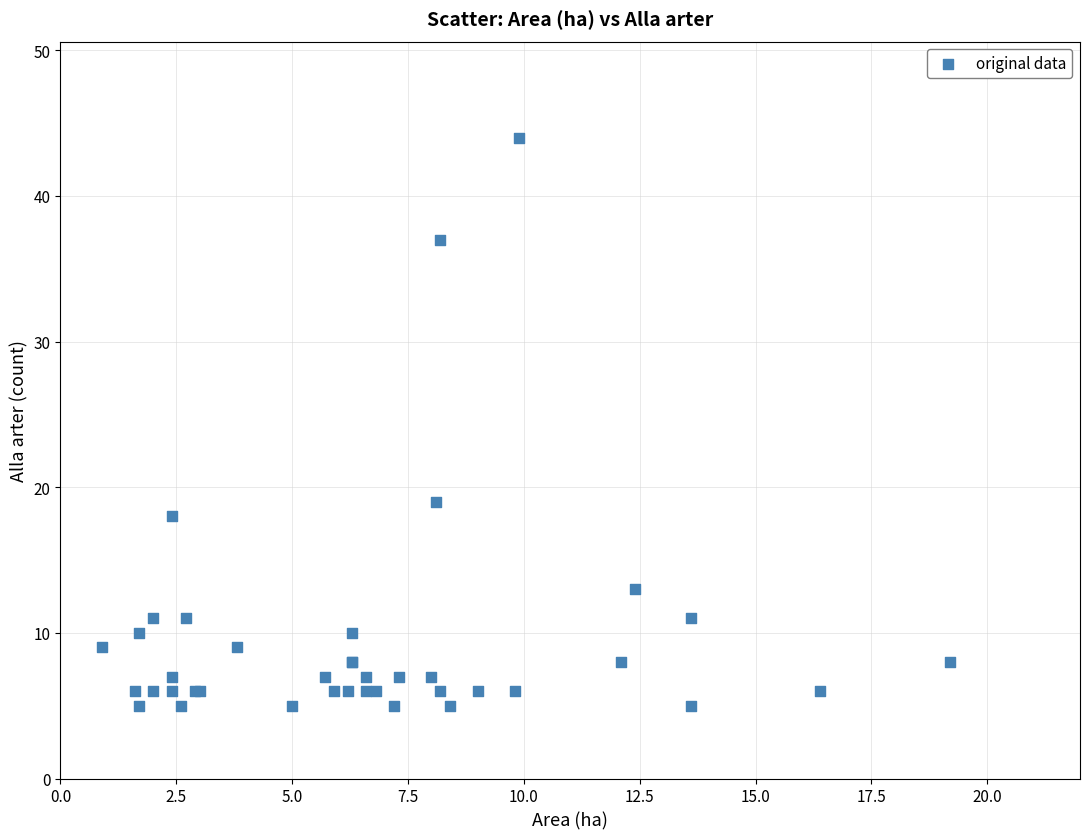

What Y value in the scatter plot is closest to 24?

19